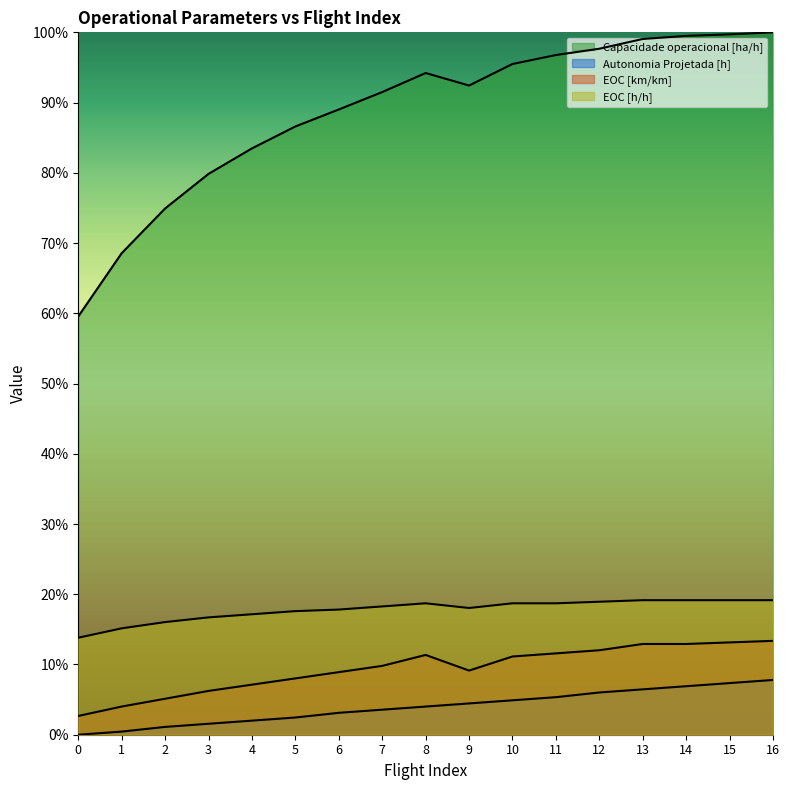

What is the difference between the highest and lowest values at 2?

0.7